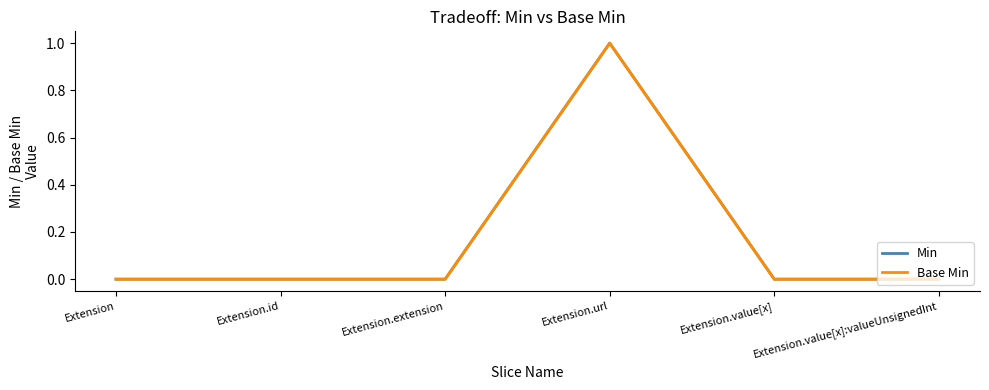

Between Extension and Extension.id, which series saw the biggest shift?

Min